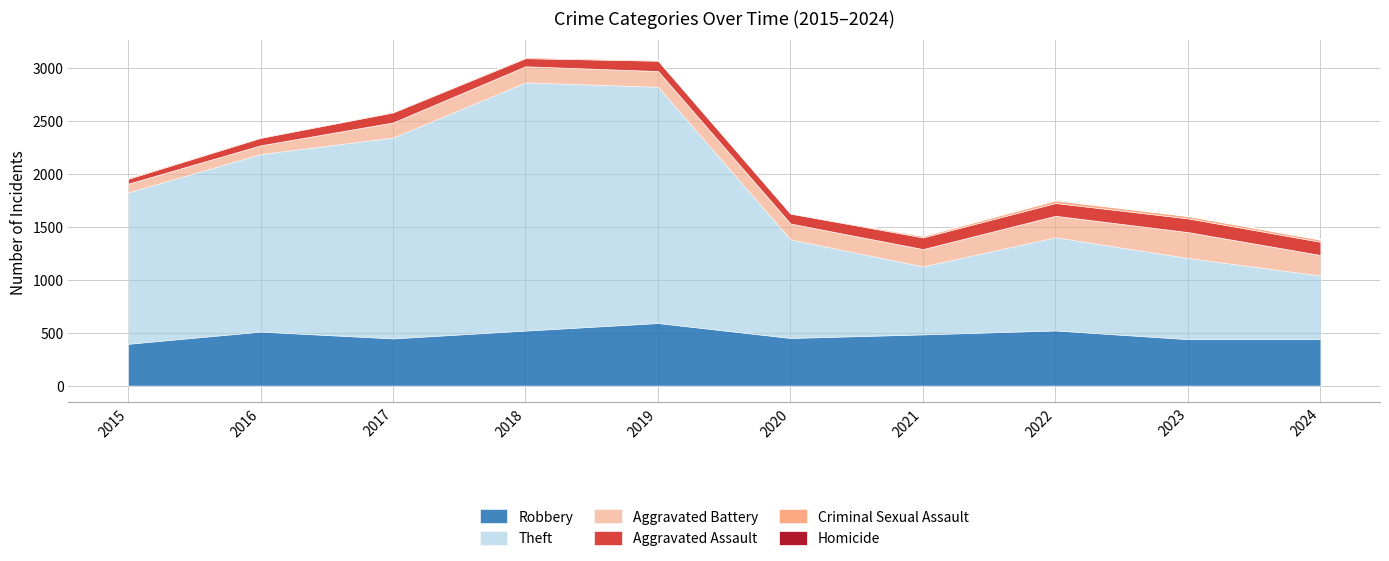

True or false: Theft and Aggravated Assault cross at least once.

False